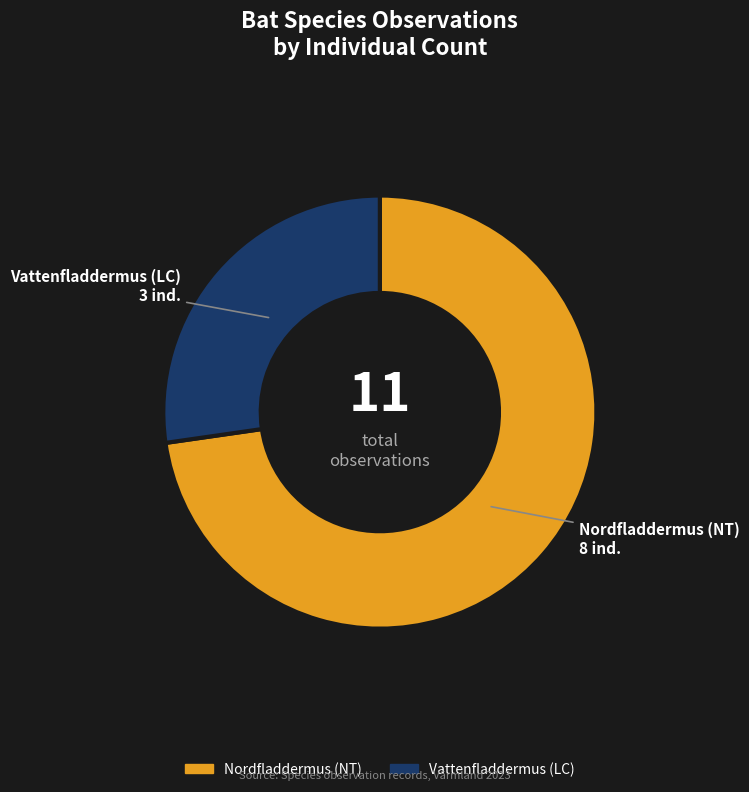

Is there a majority slice in this chart?

Yes